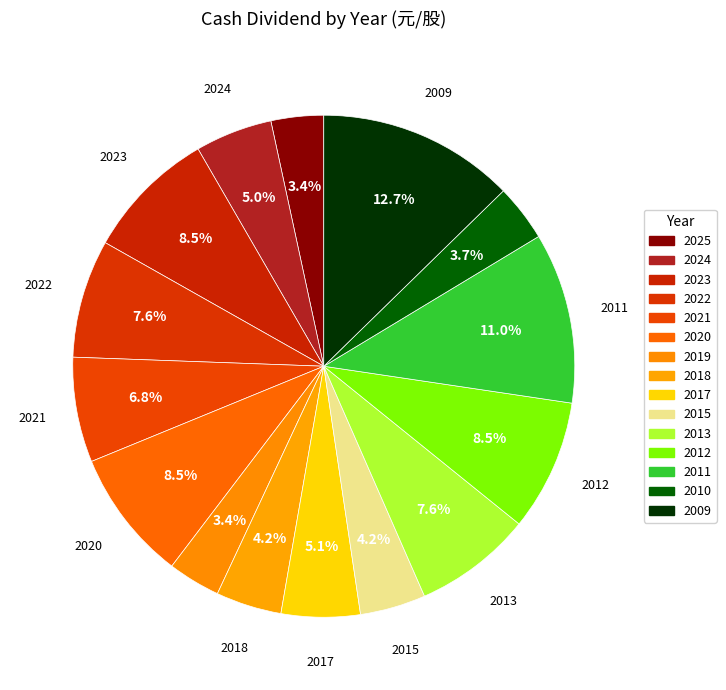

Combined, what portion of the pie is 2015 and 2019?

7.6%